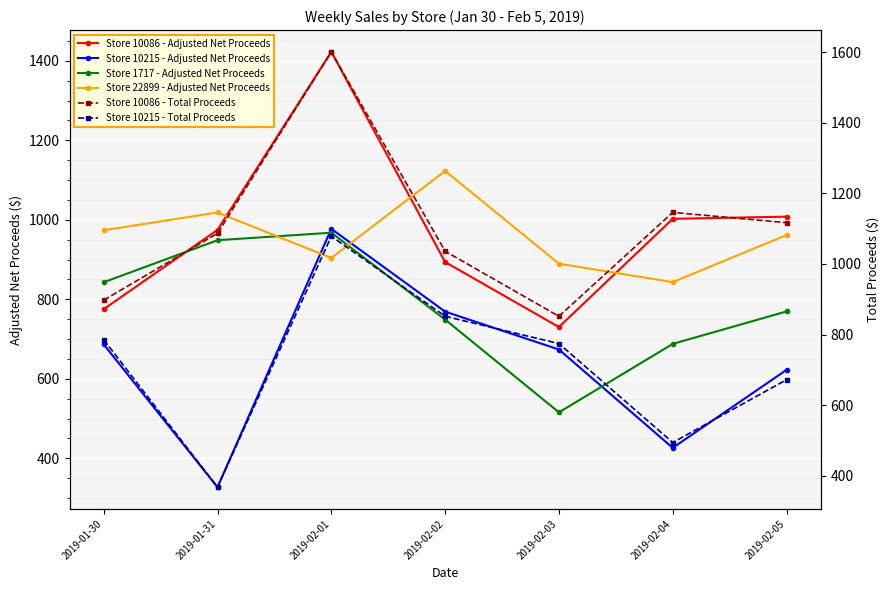

What is the difference between the second highest and minimum values in the Store 10086 - Adjusted Net Proceeds series?

277.6